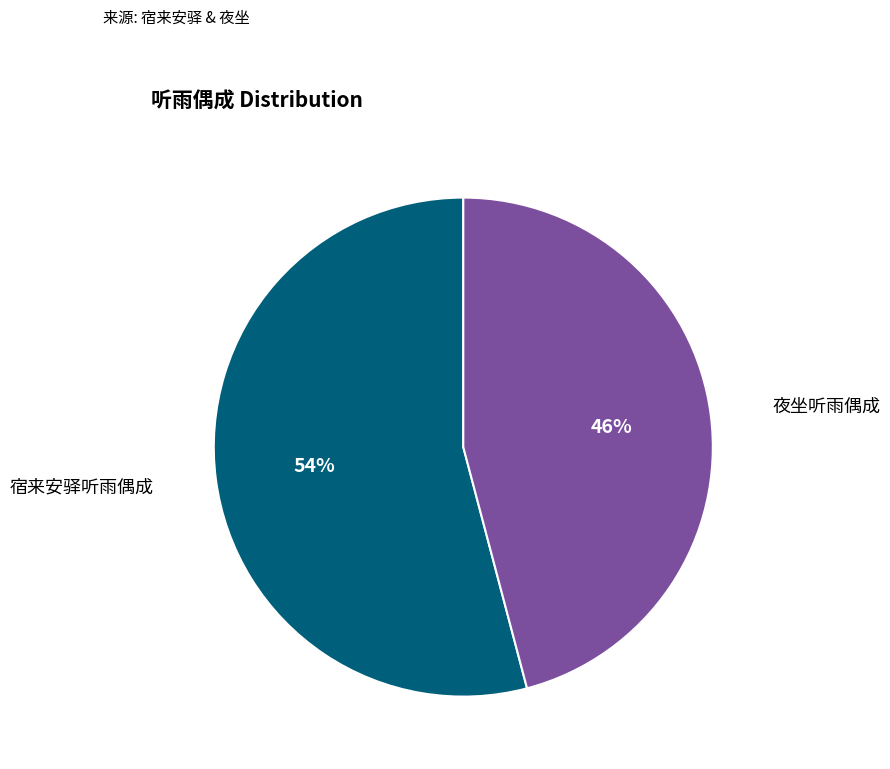

To the nearest percent, what is the difference between the largest and smallest slice percentages?

8%